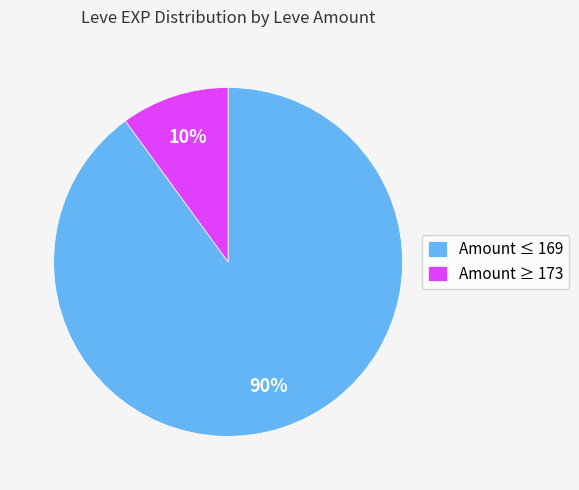

To the nearest percent, what is the difference between the largest and smallest slice percentages?

80%